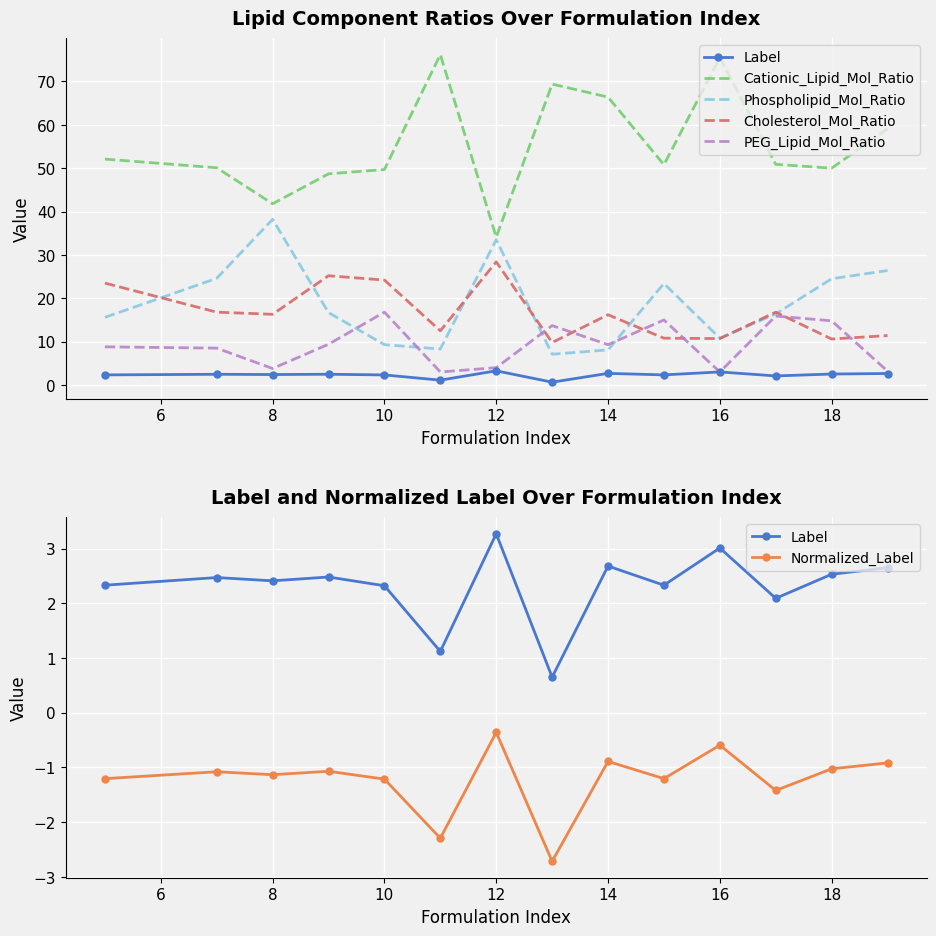

True or false: Phospholipid_Mol_Ratio and Cationic_Lipid_Mol_Ratio cross at least once.

False